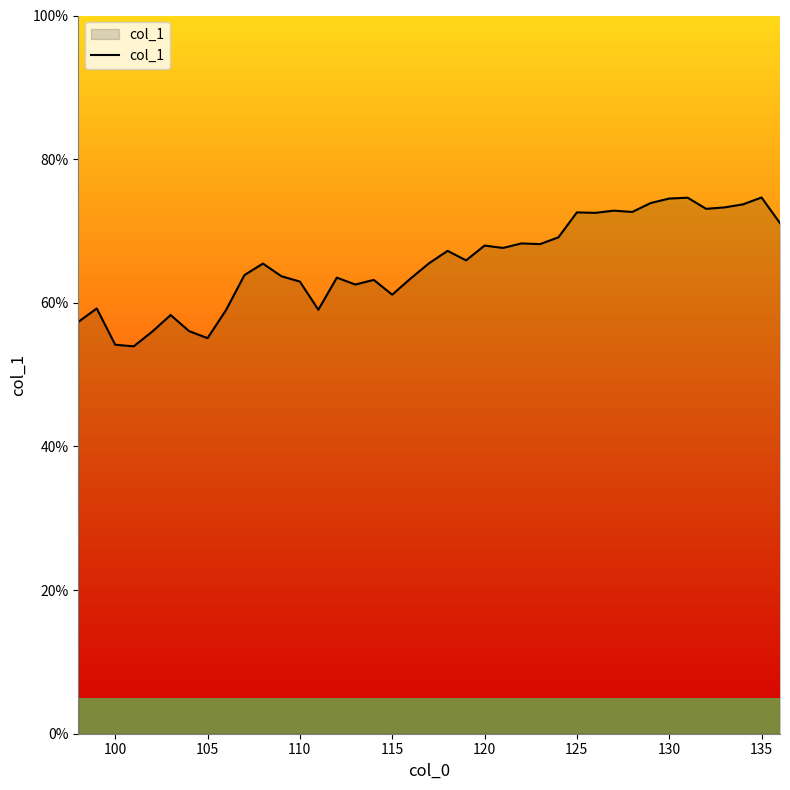

What is the greatest value displayed?

74.7